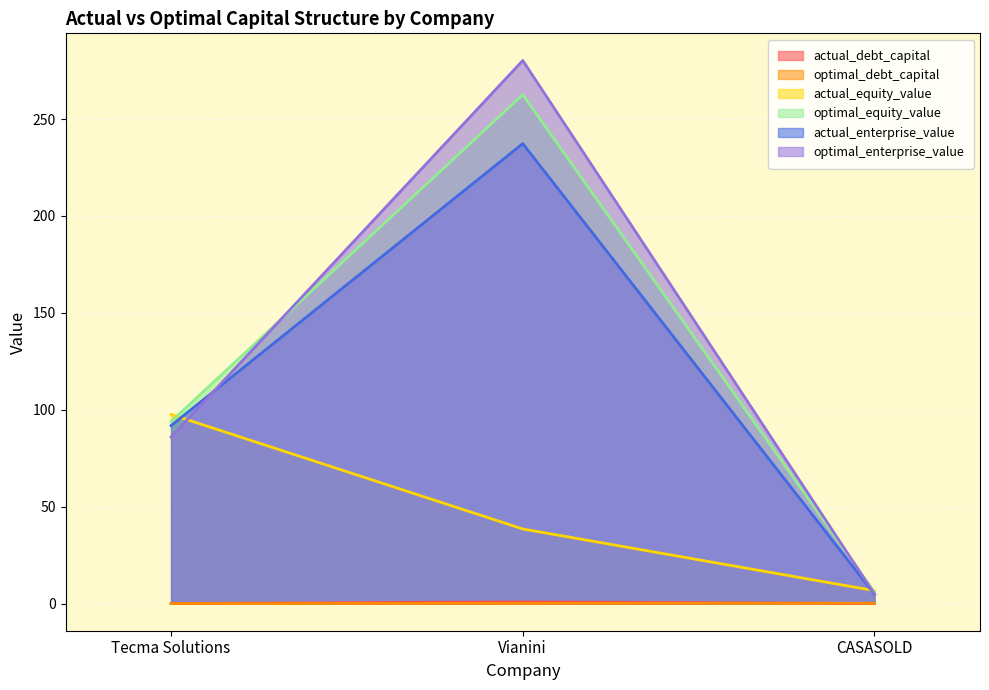

Which series has the largest total across all categories?

optimal_enterprise_value